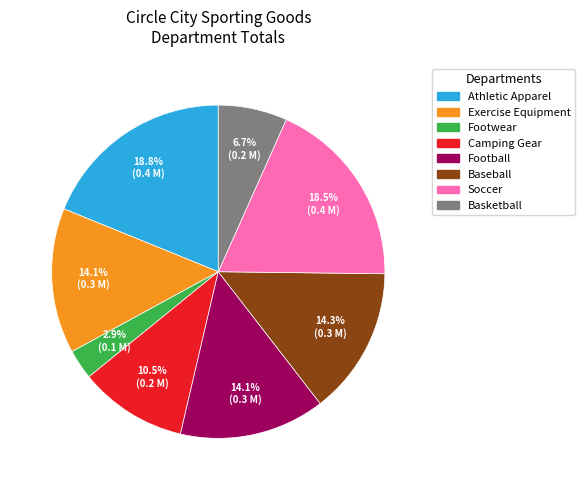

What percentage do Footwear and Football together represent?

17.0%